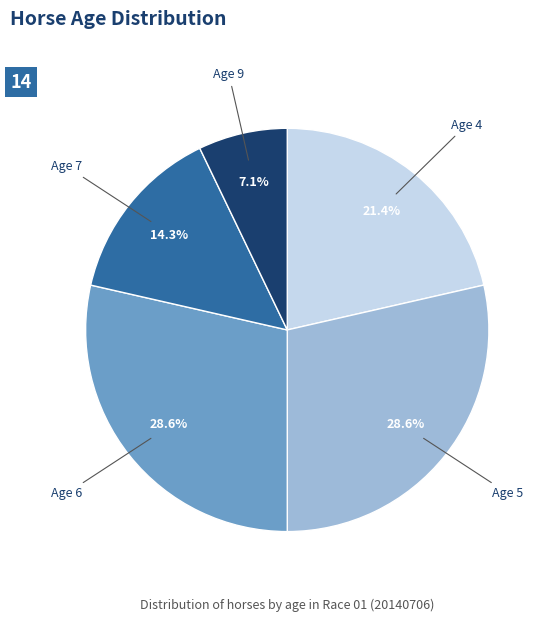

What is the ratio of the value at Age 6 to the value at Age 9?

4.0